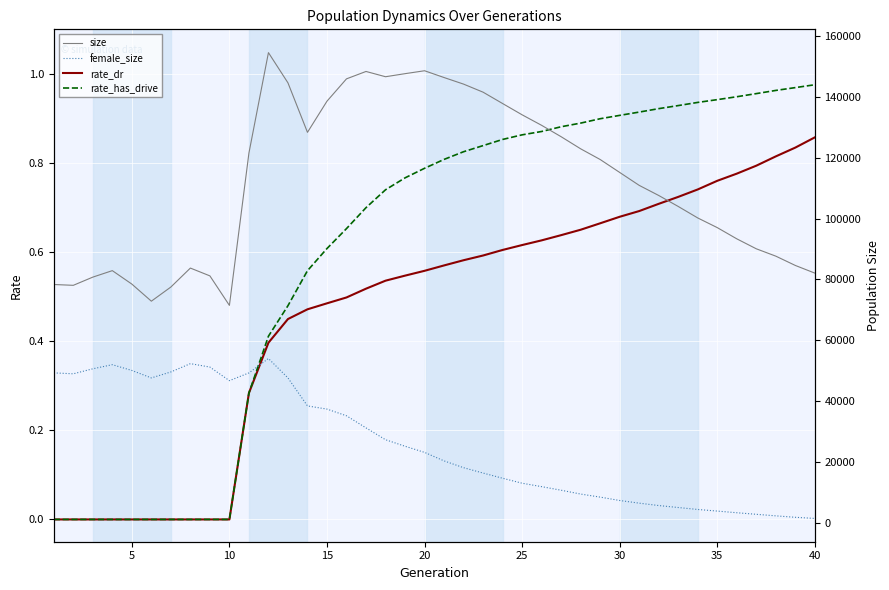

What is the sum of all size values?

4487574.0